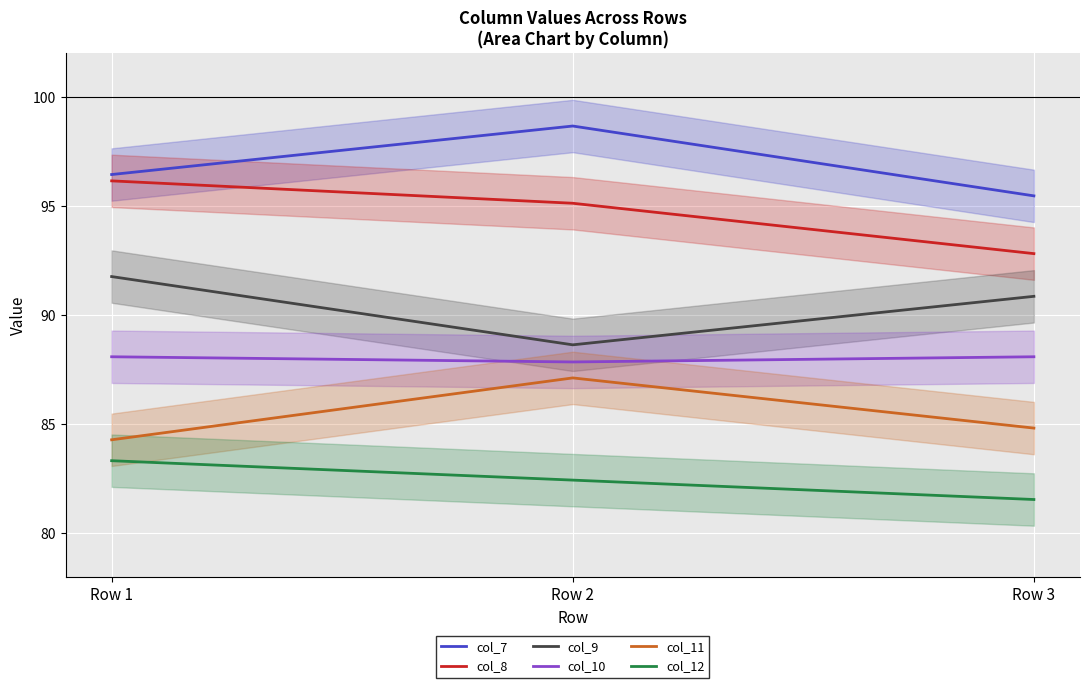

How many categories are shown in the chart?

3